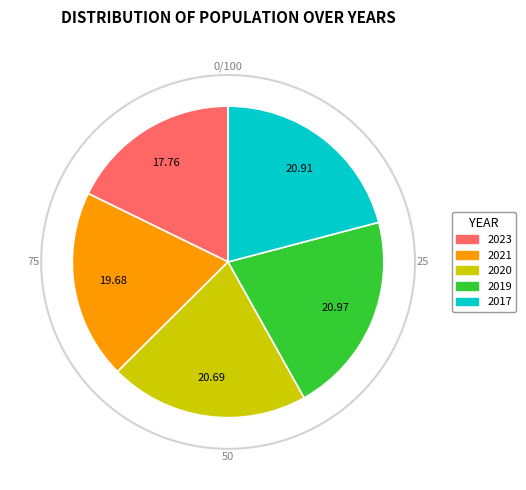

Which slice is the smallest?

2023